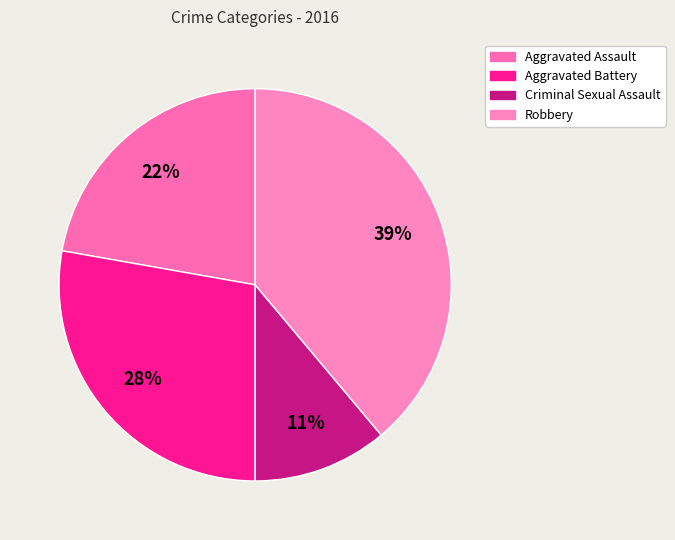

Combined, do Aggravated Assault and Criminal Sexual Assault account for over 50%?

No